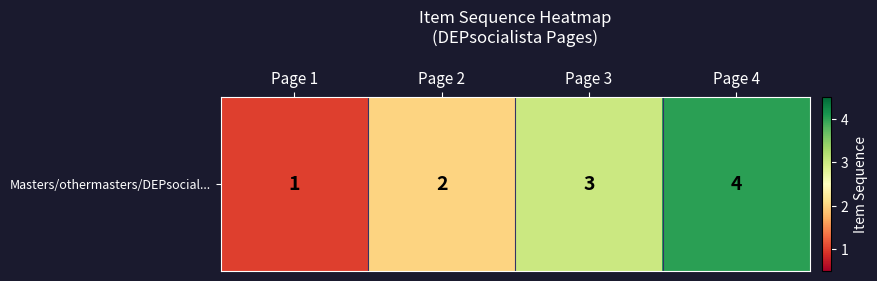

How many data points does each series have?

4